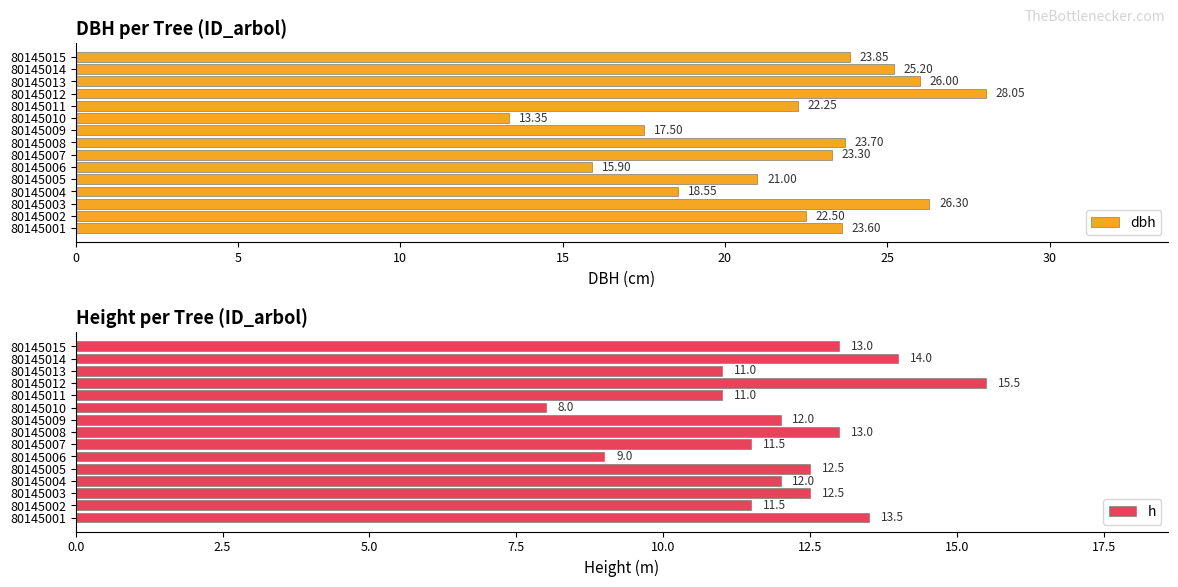

Reading right to left, list all the values displayed in this chart.

dbh: 23.9	25.2	26.0	28.1	22.2	13.3	17.5	23.7	23.3	15.9	21.0	18.6	26.3	22.5	23.6
h: 13.0	14.0	11.0	15.5	11.0	8.0	12.0	13.0	11.5	9.0	12.5	12.0	12.5	11.5	13.5